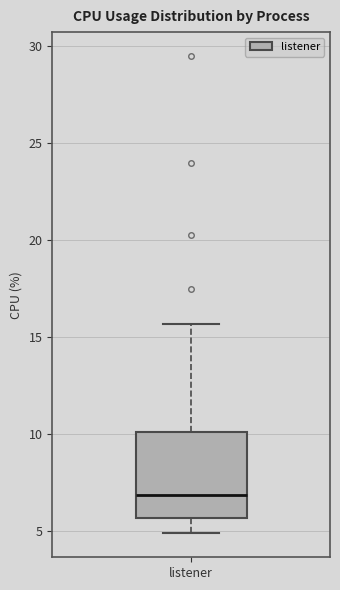

Where does the lower whisker of the box for listener end on the y-axis? The values are not printed on the chart, so give them approximately, as read against the axis.

5.0